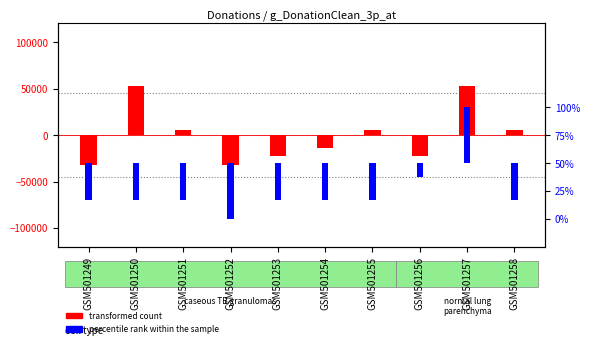

At which label does percentile rank within the sample reach its peak?

GSM501257